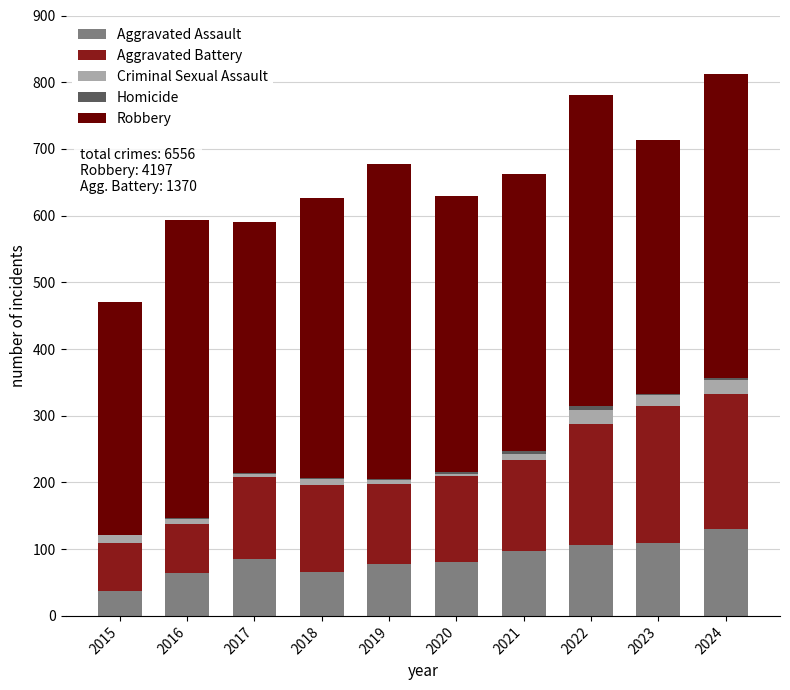

What is the maximum value for Aggravated Assault?

130